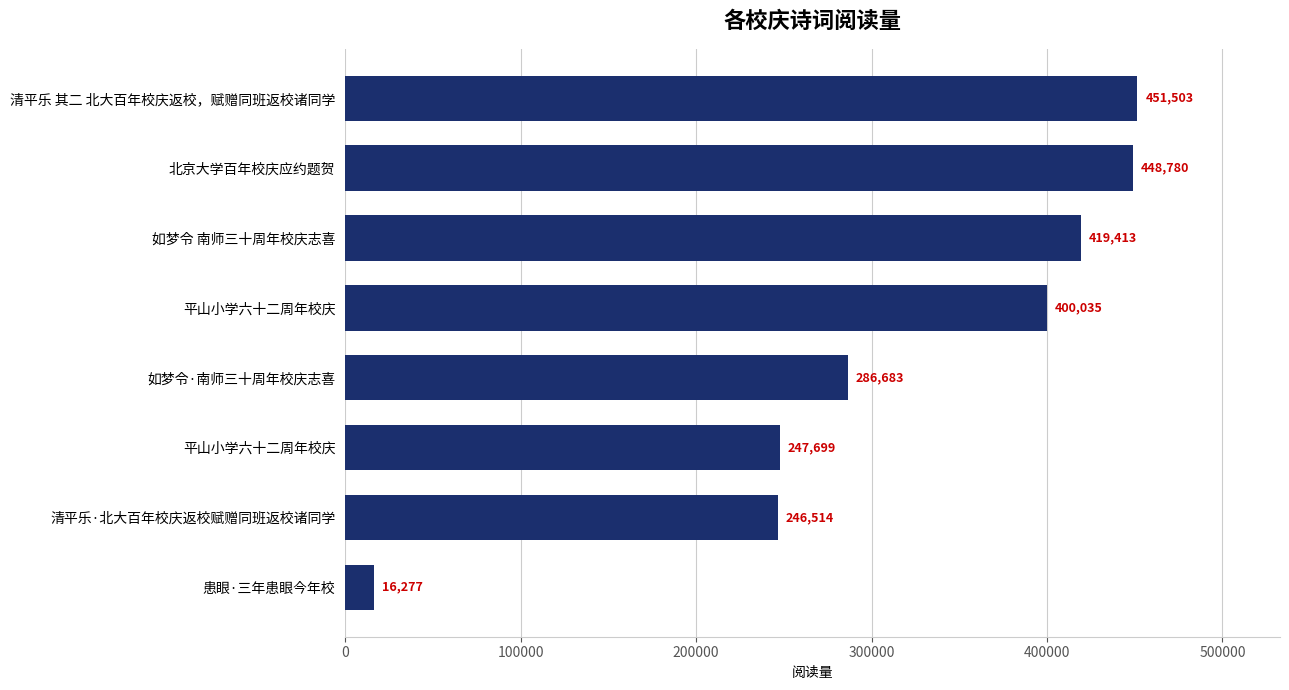

How many values are below 400035?

4